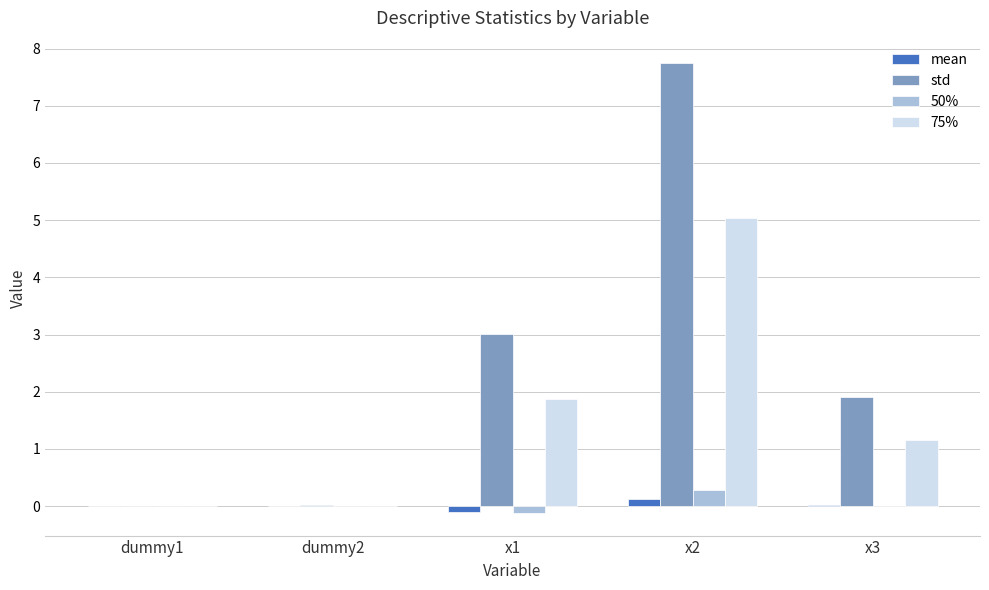

How many categories are shown in the chart?

5